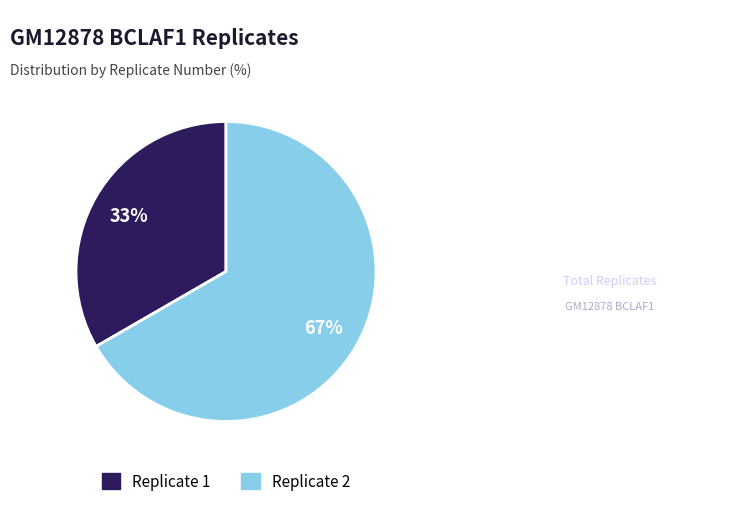

Rank the categories by value from lowest to highest.

Replicate 1, Replicate 2